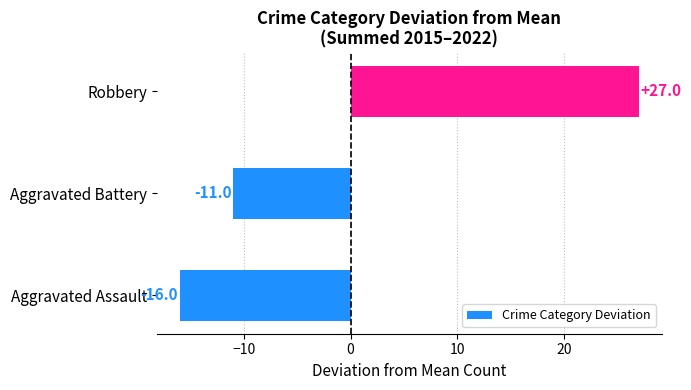

Are the bars grouped side by side (vs. stacked)?

No